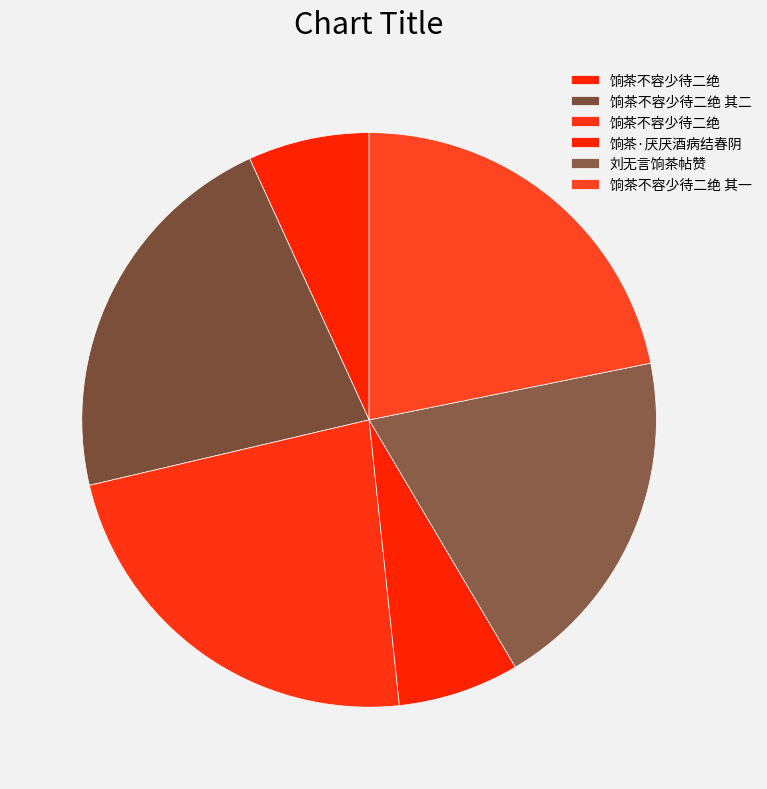

Rank the categories by value from lowest to highest.

饷茶·厌厌酒病结春阴, 饷茶不容少待二绝, 刘无言饷茶帖赞, 饷茶不容少待二绝 其一, 饷茶不容少待二绝 其二, 饷茶不容少待二绝